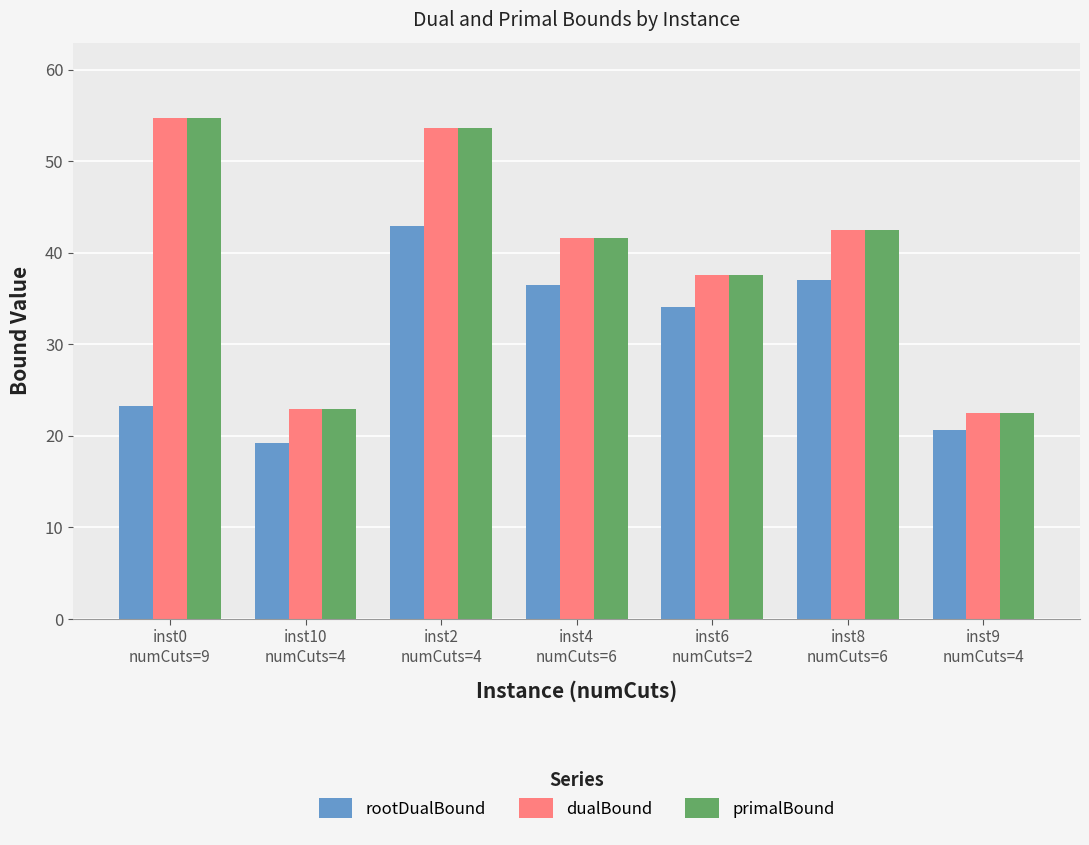

What is the highest value of the primalBound series?

54.8